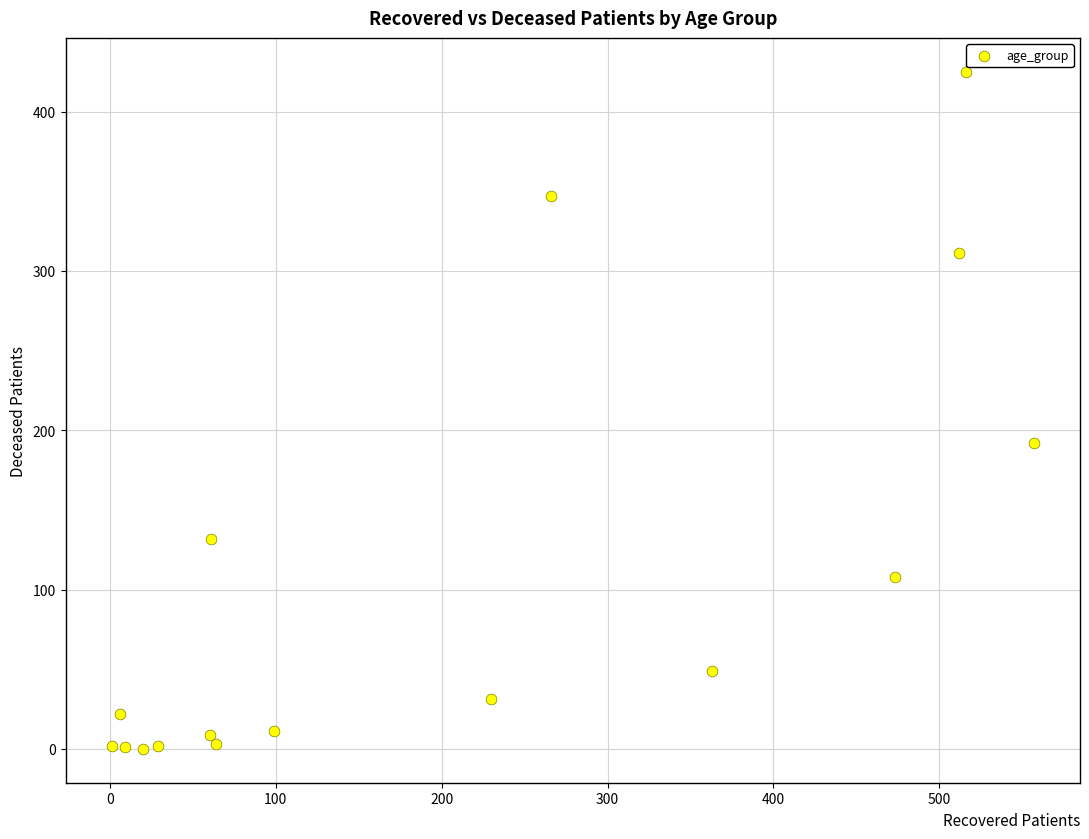

What is the range of Y values (max minus min)?

425